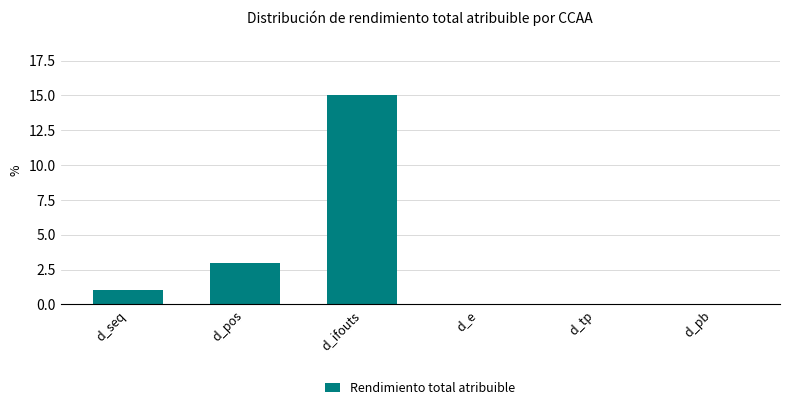

What is the greatest value displayed?

15